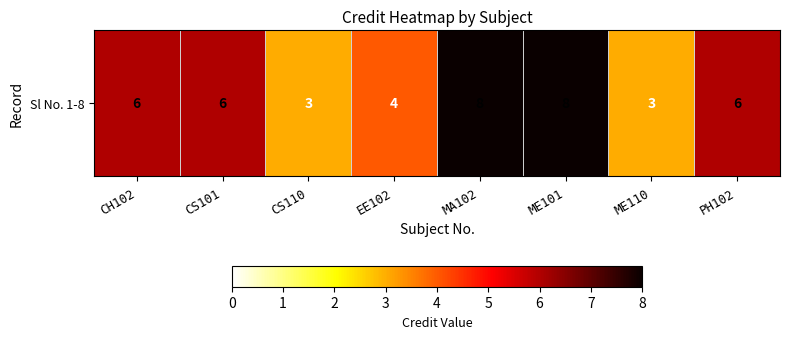

The value at CH102 is 6. True or false?

True